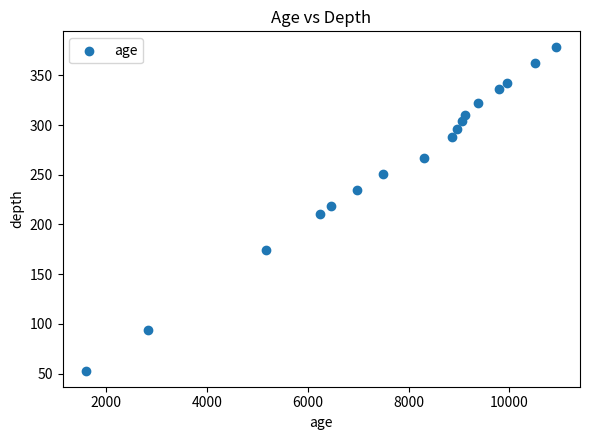

What is the range of X values (max minus min)?

9325